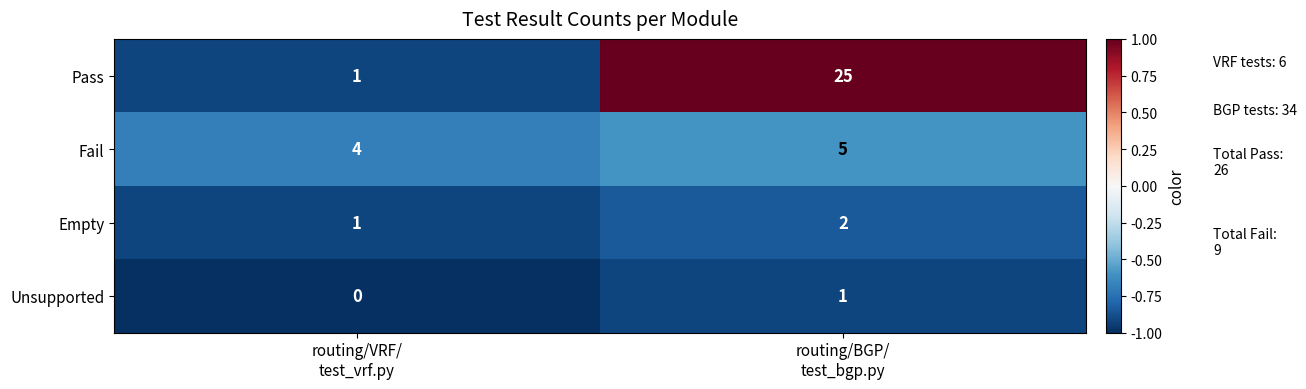

Reading right to left, extract all data points from this chart.

Pass: 25	1
Fail: 5	4
Empty: 2	1
Unsupported: 1	0